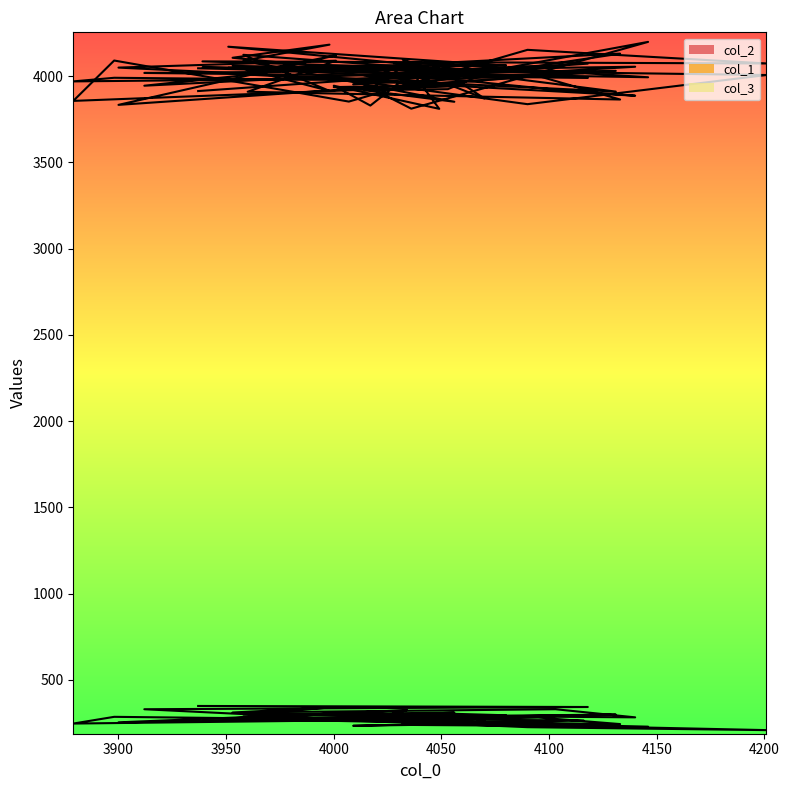

At how many categories does at least one series exceed 1443?

40